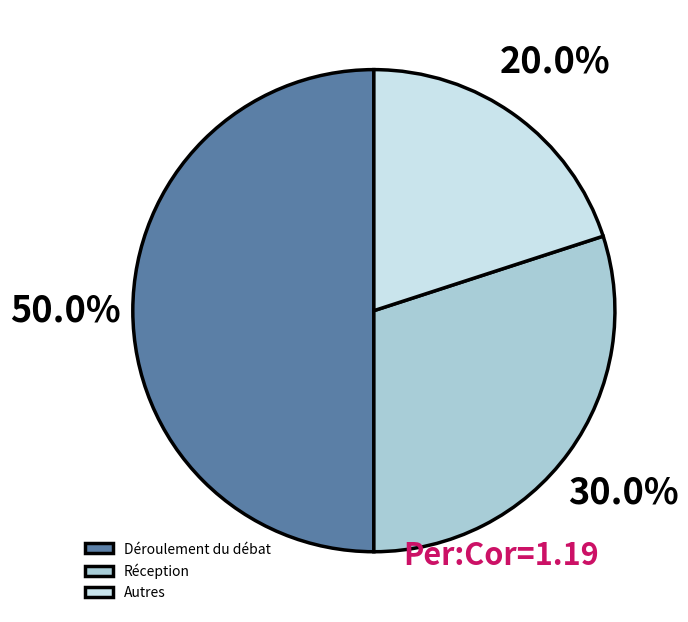

How many slices are in this pie chart?

3